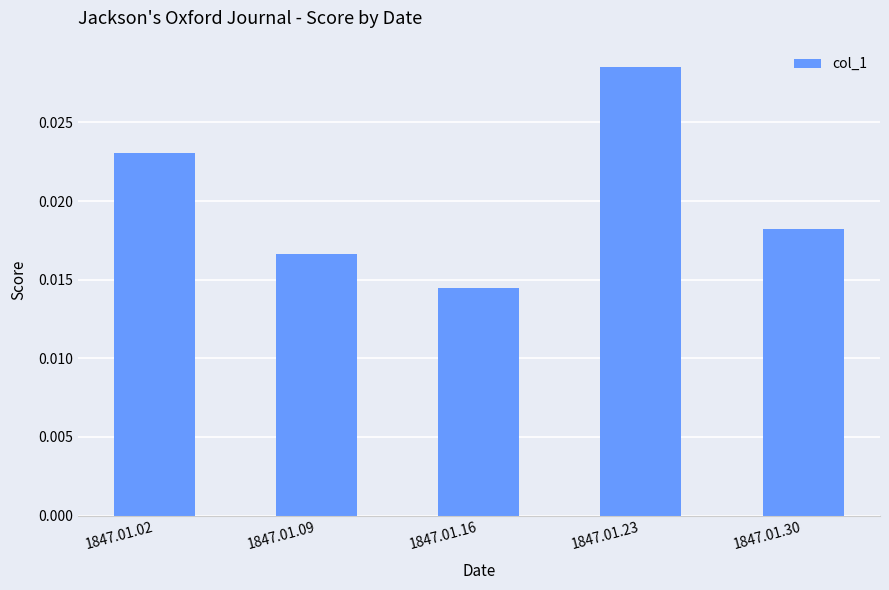

At which label is the value closest to 0?

1847.01.16